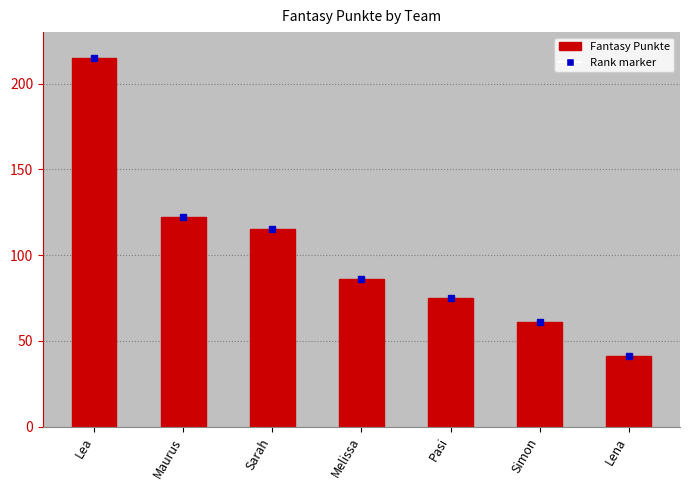

At which category does the chart reach its minimum across all series?

Lena